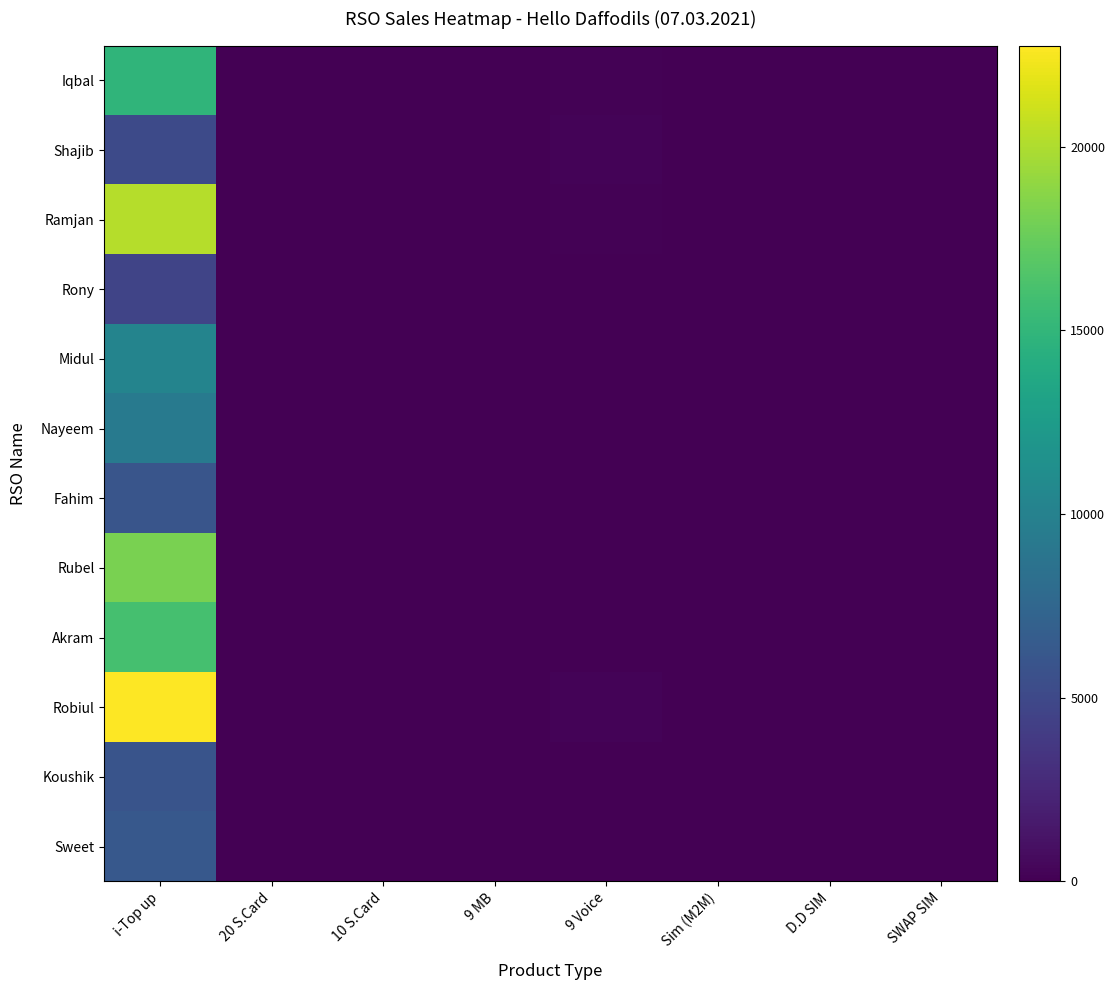

Which series has the largest range (max minus min)?

Robiul